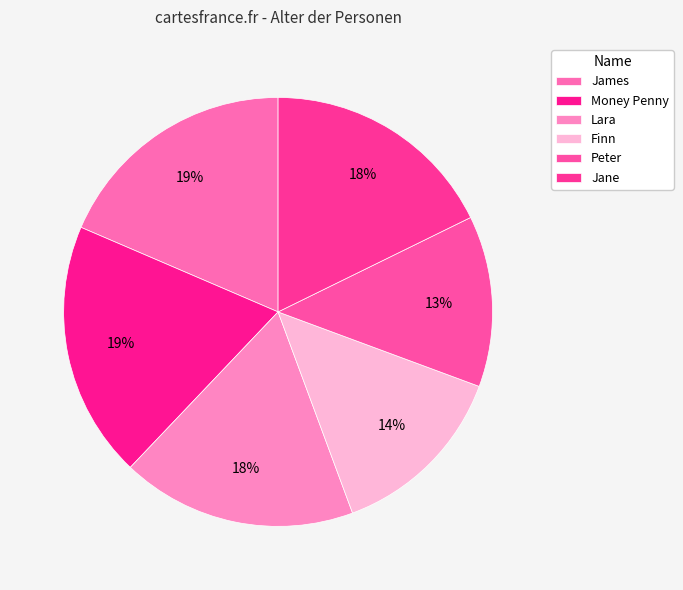

Is the sum of Peter and Jane greater than half?

No